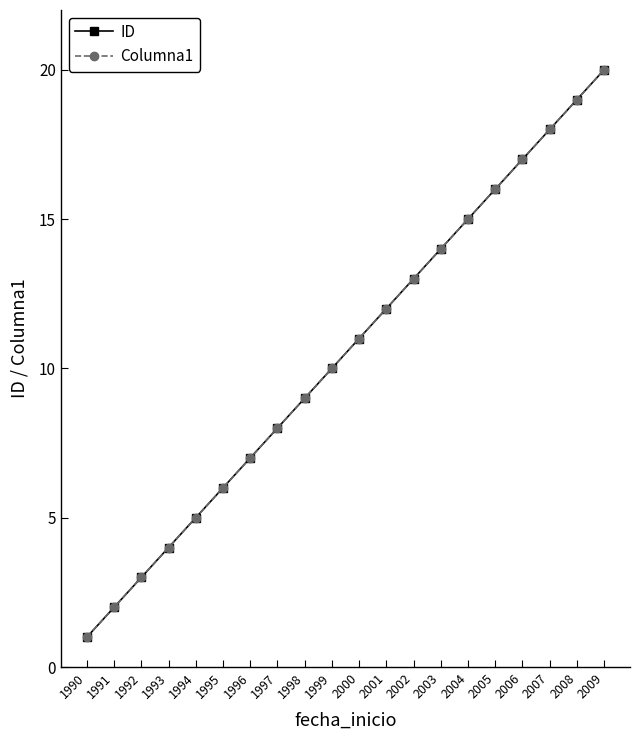

What is the minimum value shown in the chart?

1